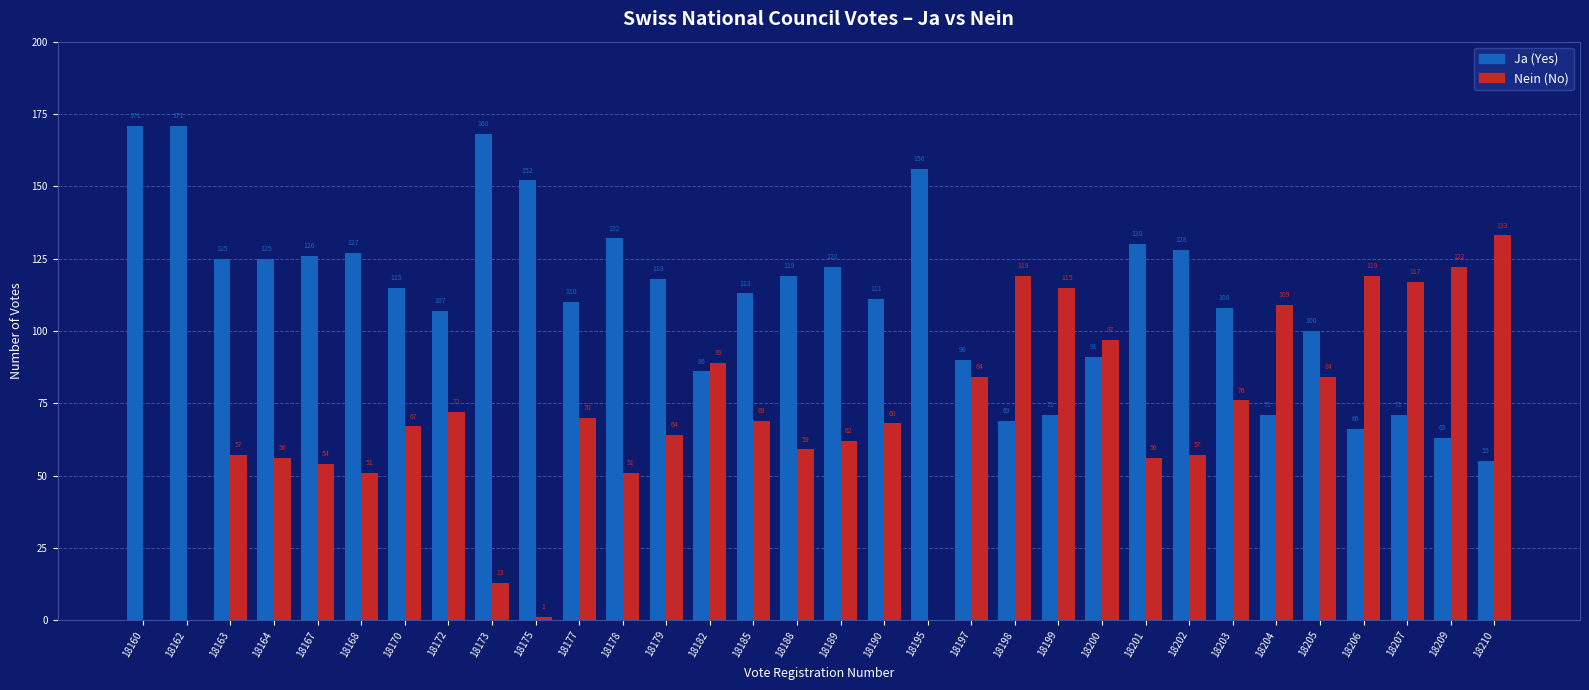

How many distinct data groups are displayed?

2